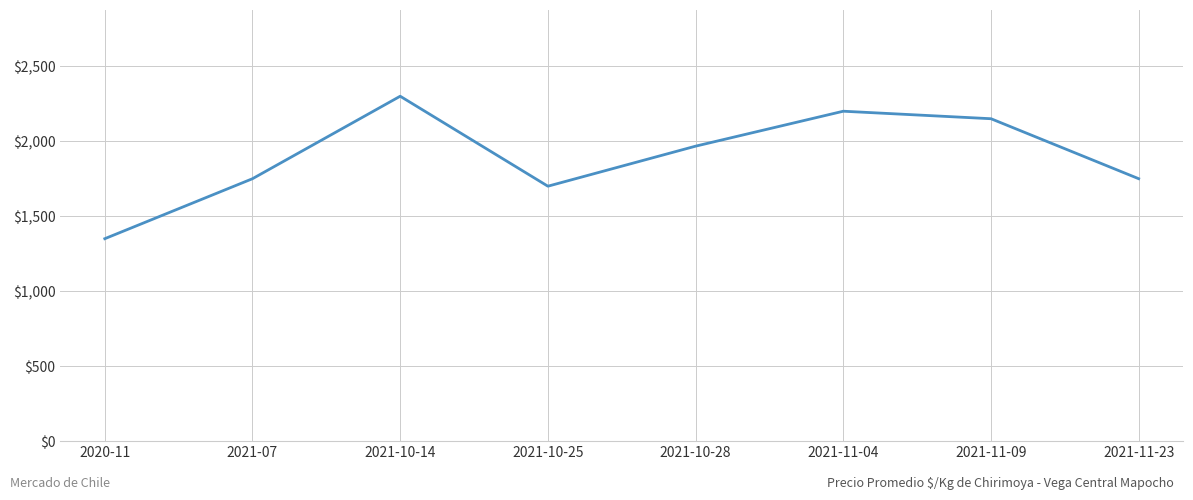

What is the smallest value displayed?

1350